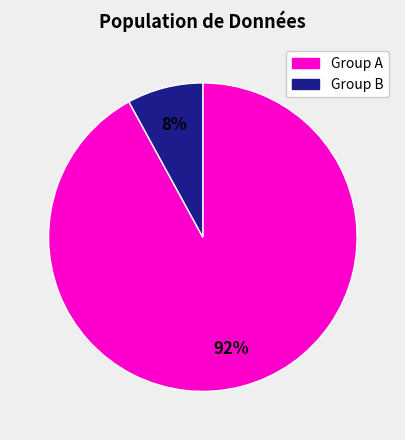

To the nearest percent, what is the difference between the largest and smallest slice percentages?

84%